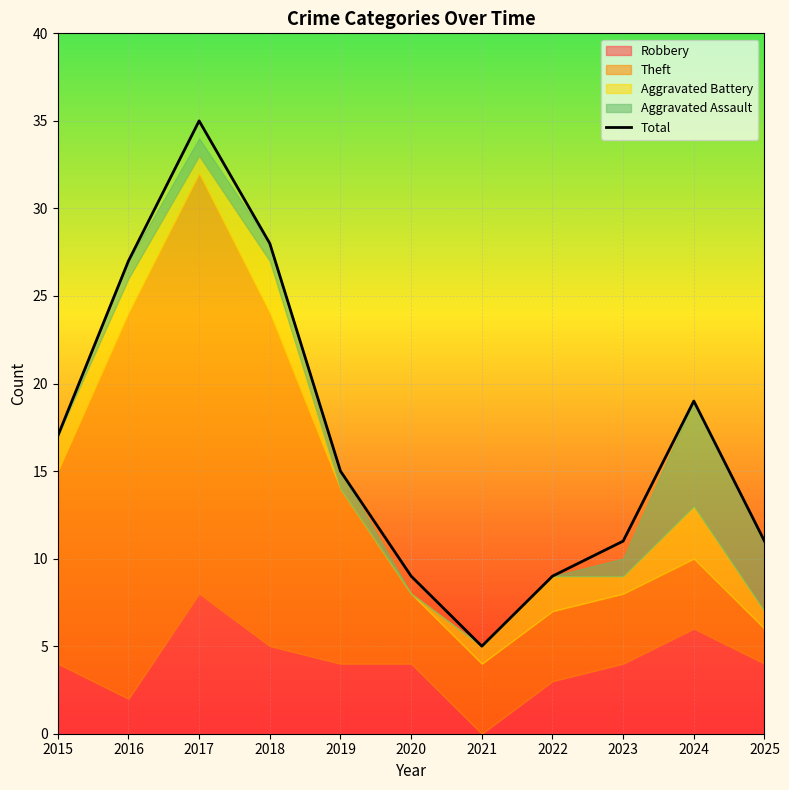

List the labels in order of value, smallest first.

2021, 2020, 2022, 2023, 2025, 2019, 2015, 2024, 2016, 2018, 2017